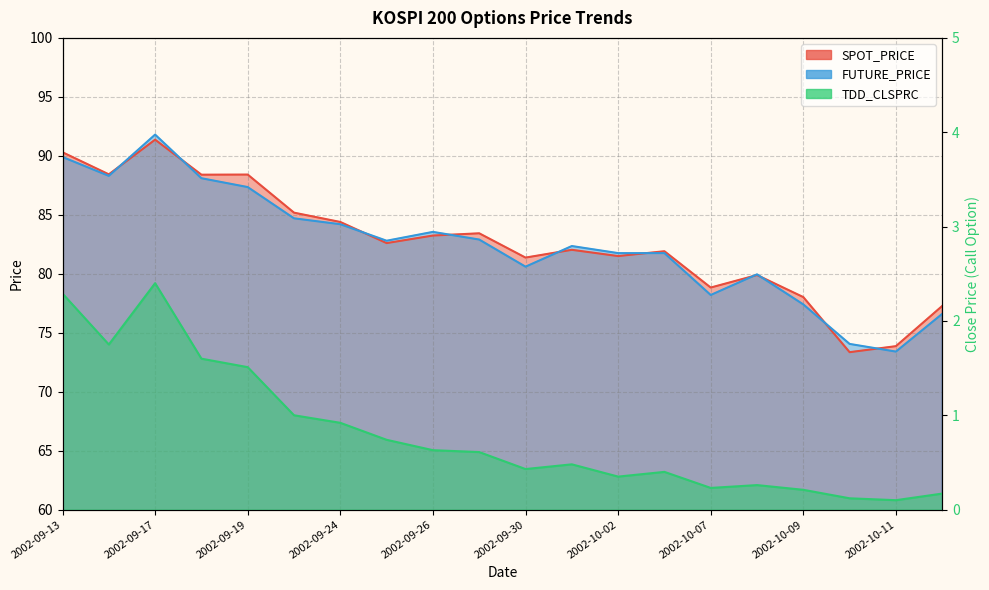

What is the lowest value of the SPOT_PRICE series?

73.3